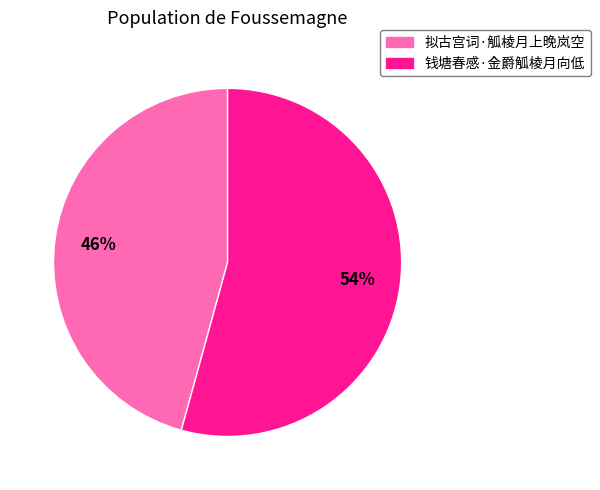

Which category has the biggest portion of the pie?

钱塘春感·金爵觚棱月向低